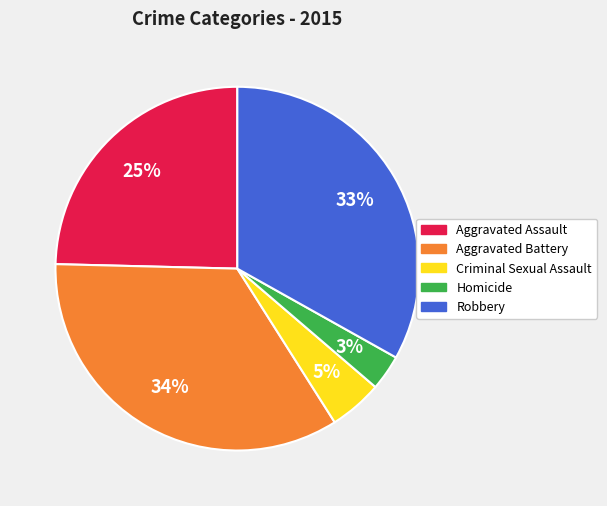

Between Homicide and Aggravated Battery, which is larger?

Aggravated Battery